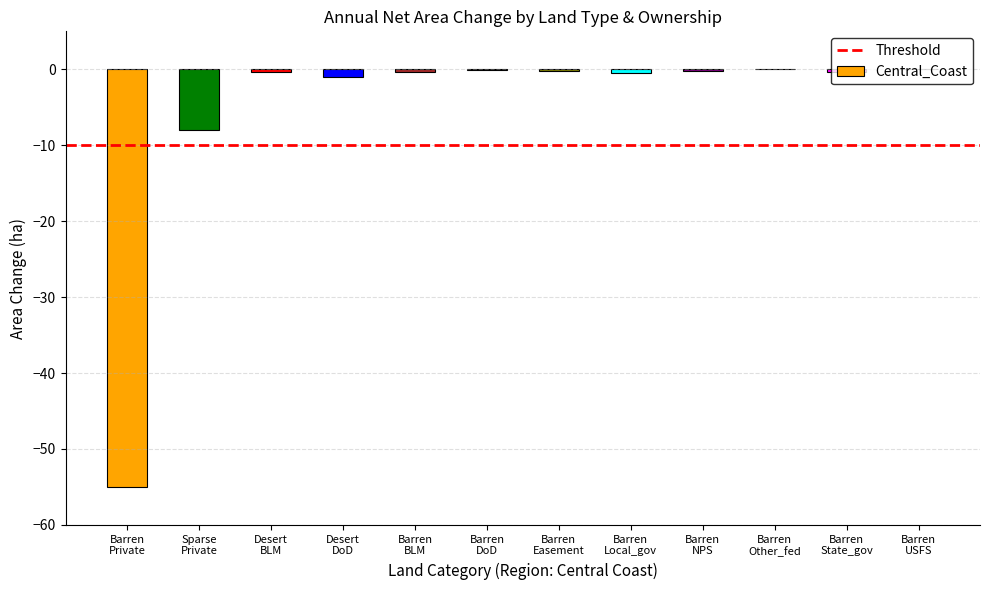

Where is the data nearest to the value -27?

Sparse
Private